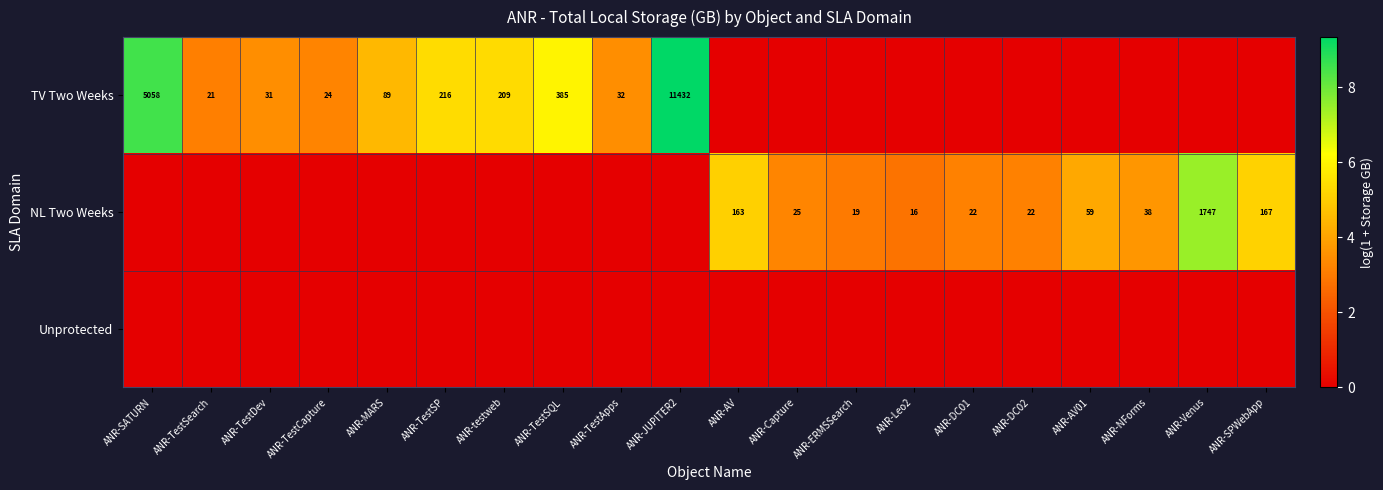

The row_0 series shows 0.0 at ANR-Venus. True or false?

True